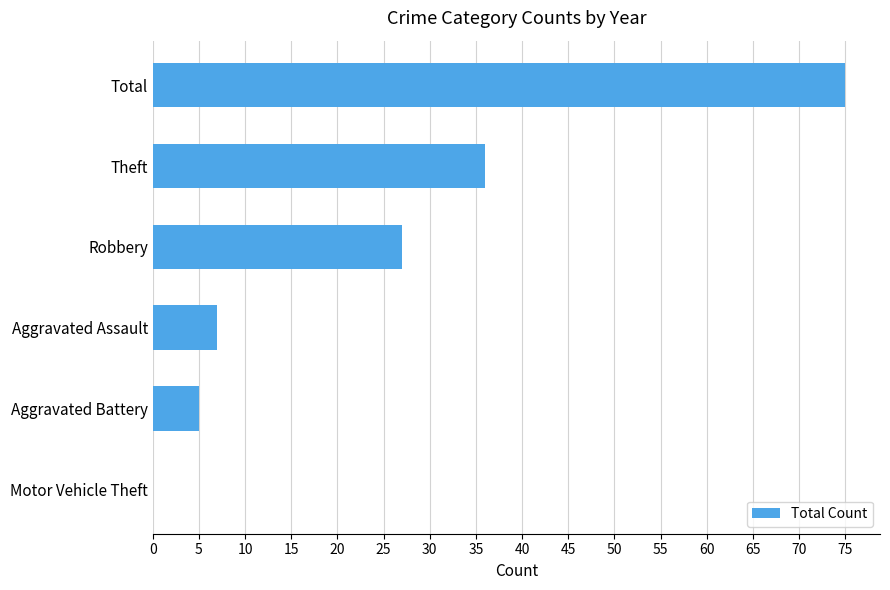

Which label corresponds to the largest value in the chart?

Total